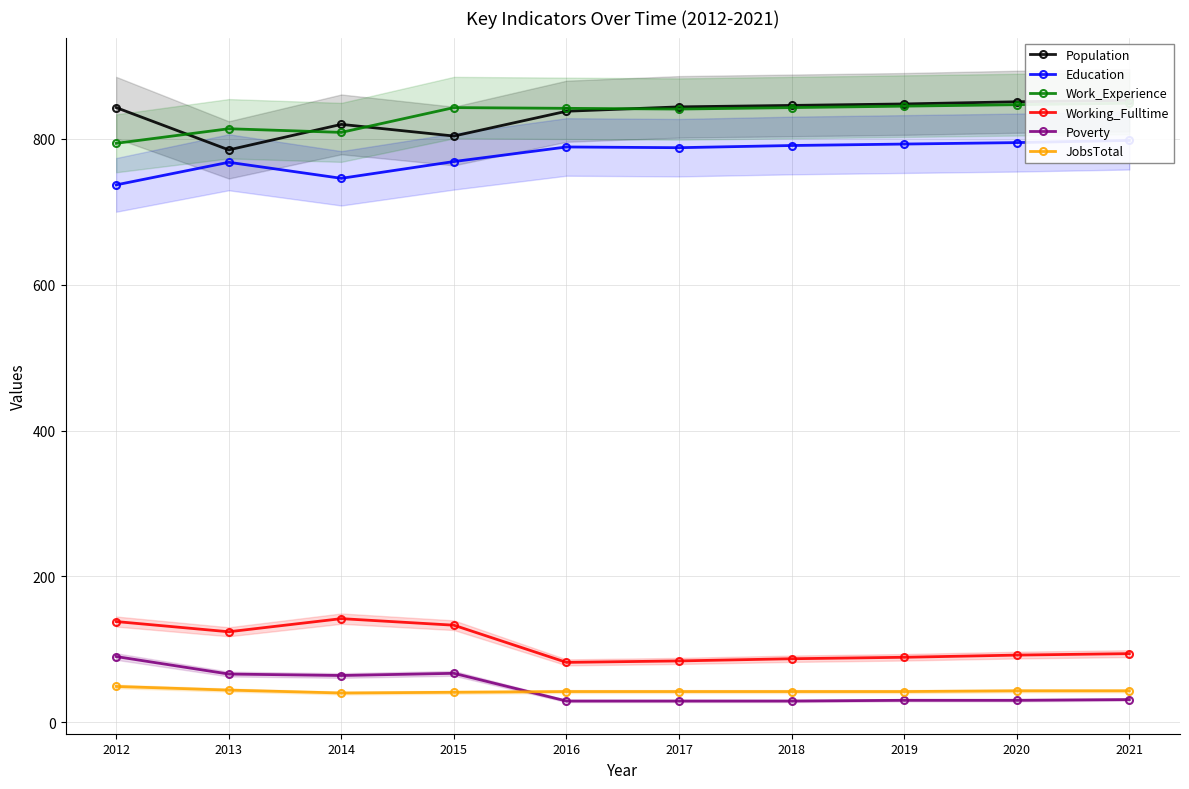

What is the total value across all series at 2016?

2622